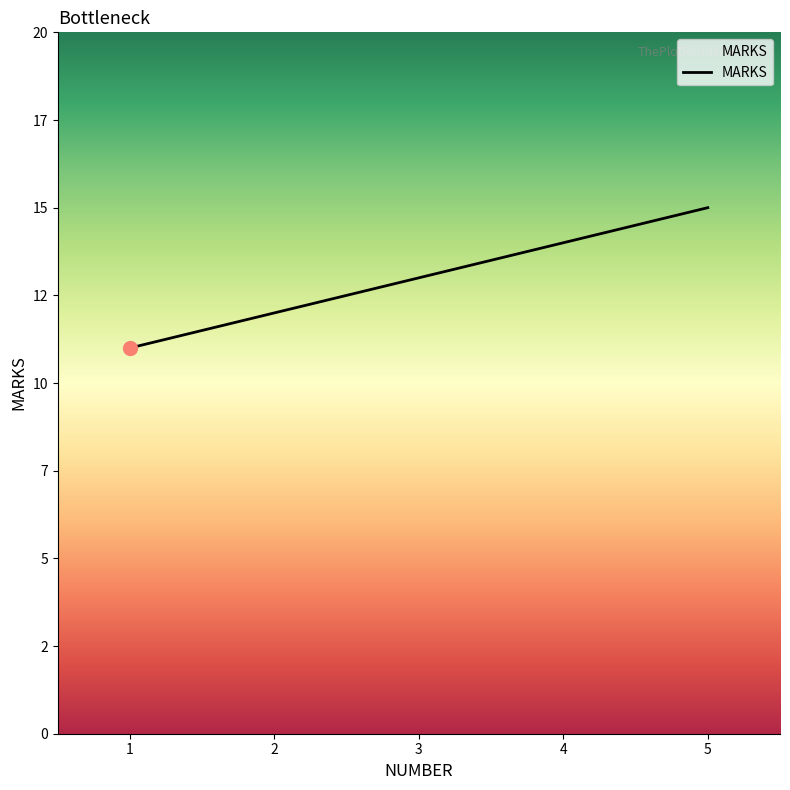

What is the value of the 3rd point from the left?

13